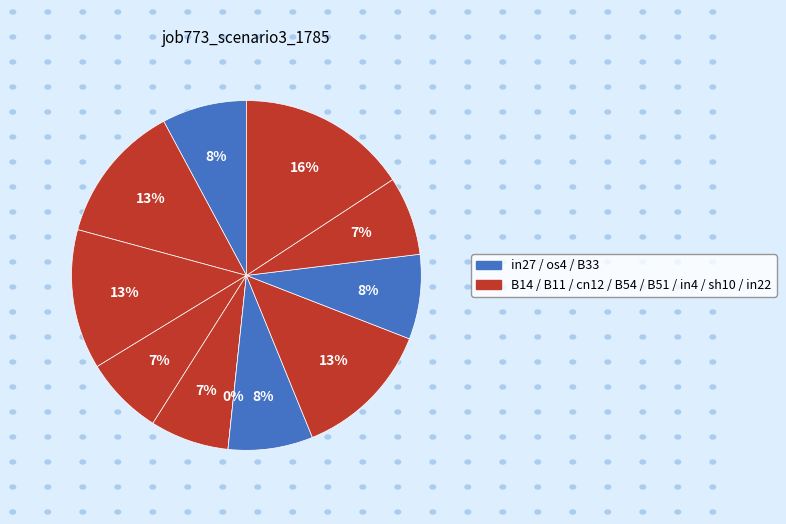

Does any single category account for the majority?

No